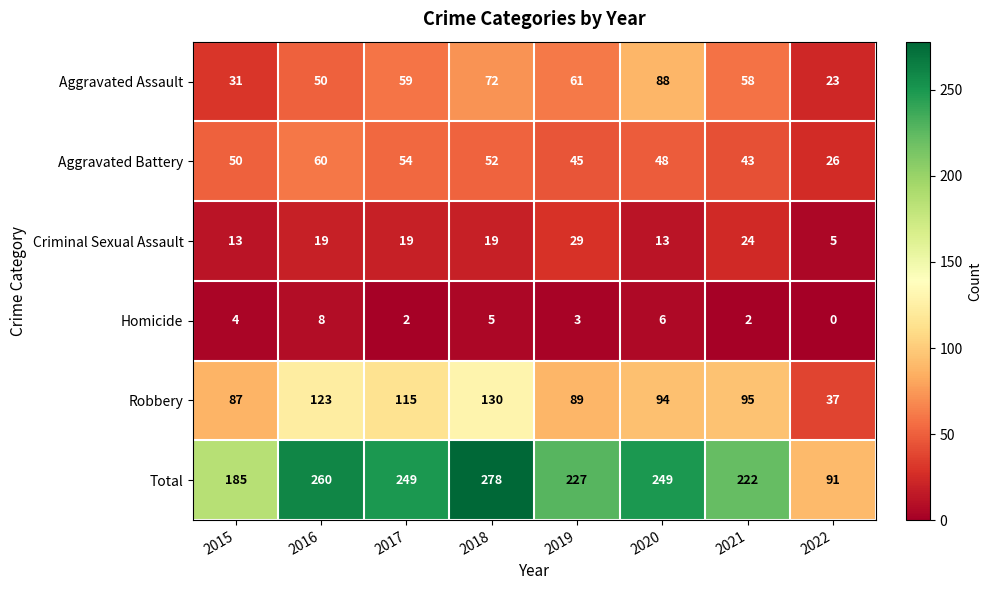

At which category does the chart reach its peak across all series?

2018